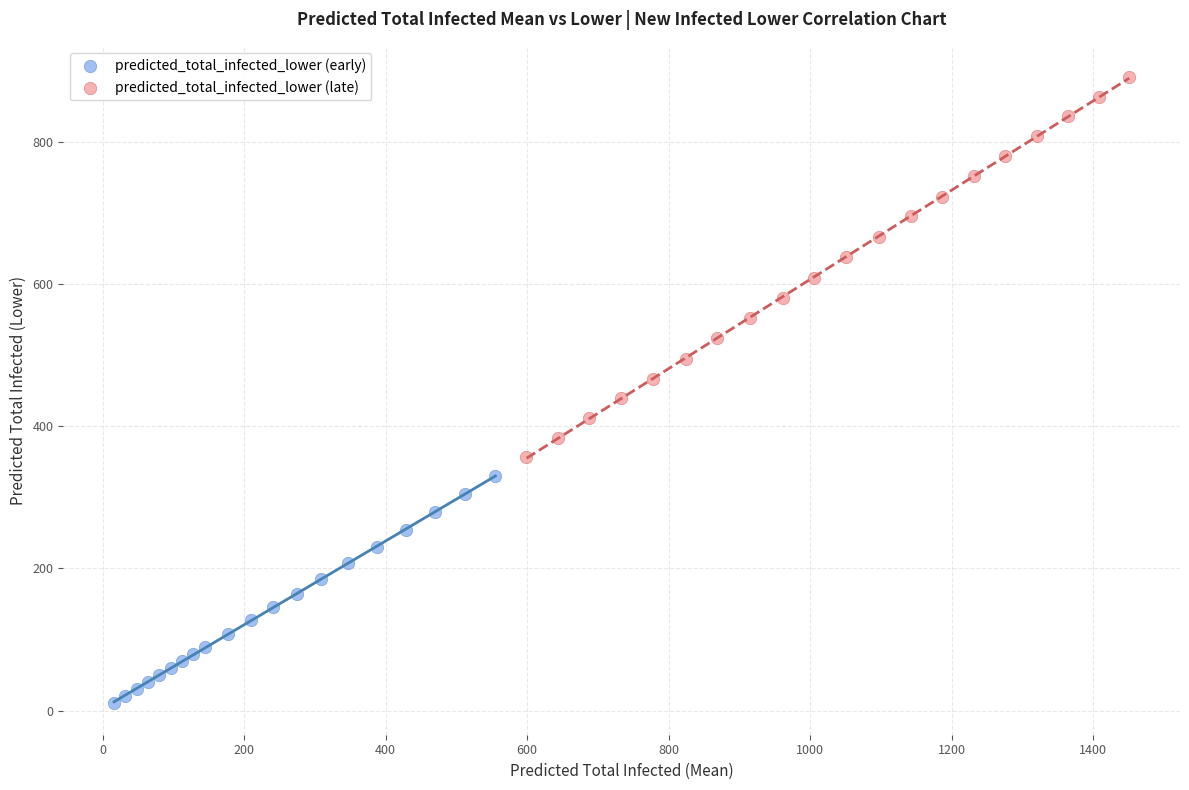

Which series reaches the maximum Y coordinate?

predicted_total_infected_lower (late)